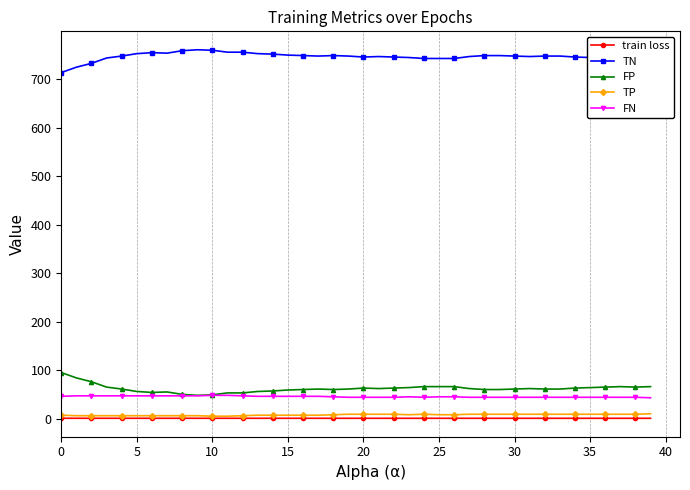

What is the smallest value displayed?

0.6